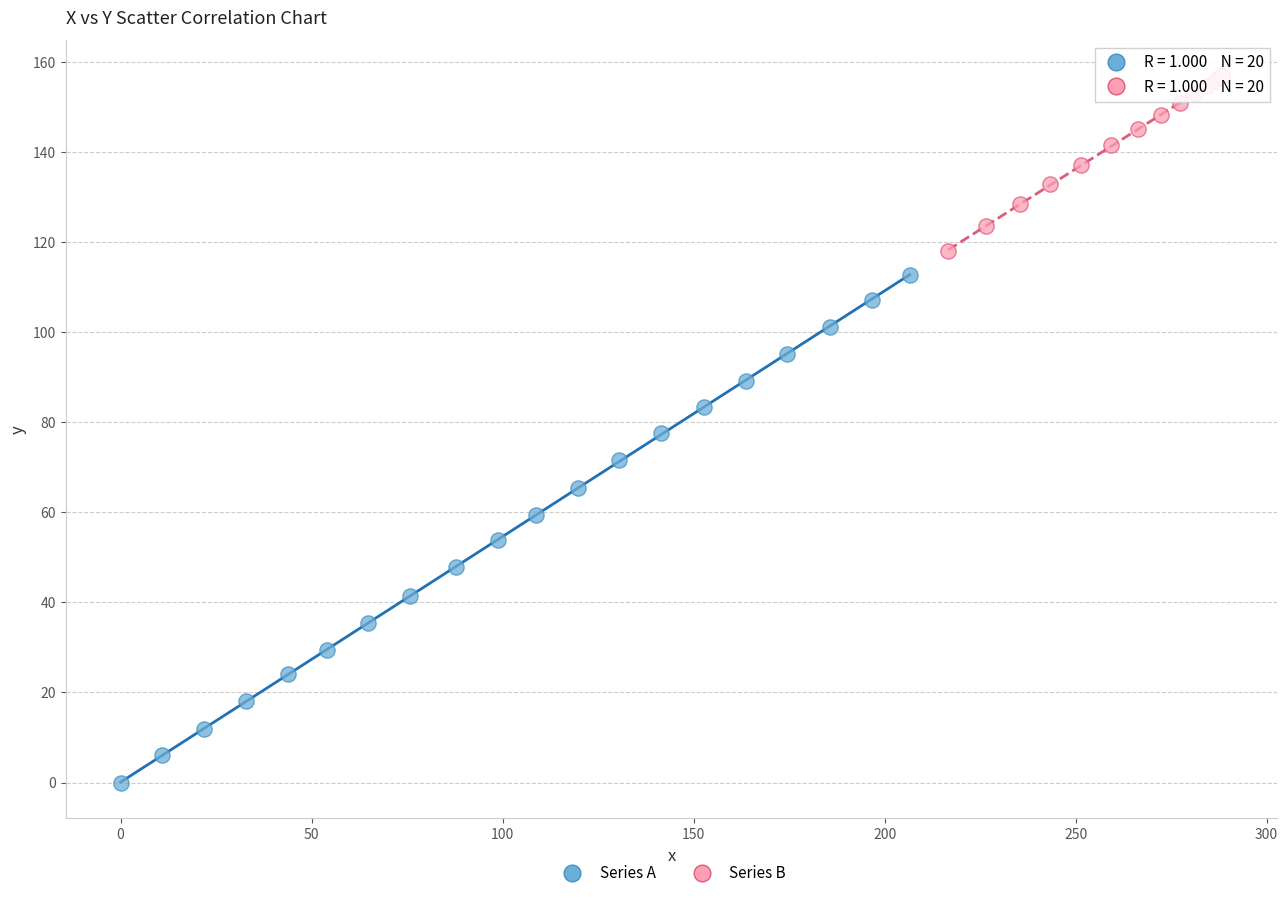

Which series contains the highest Y value?

Series B